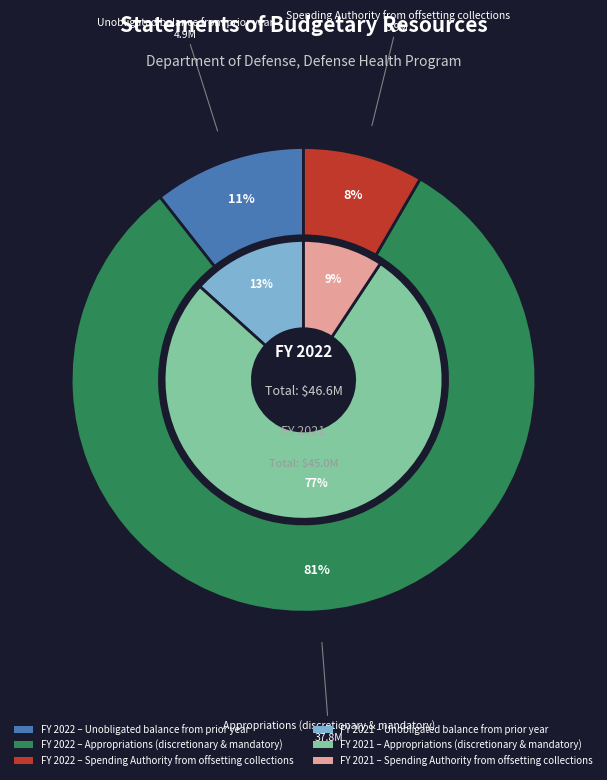

Is it true that Unobligated balance
from prior year is 13% of the pie?

True